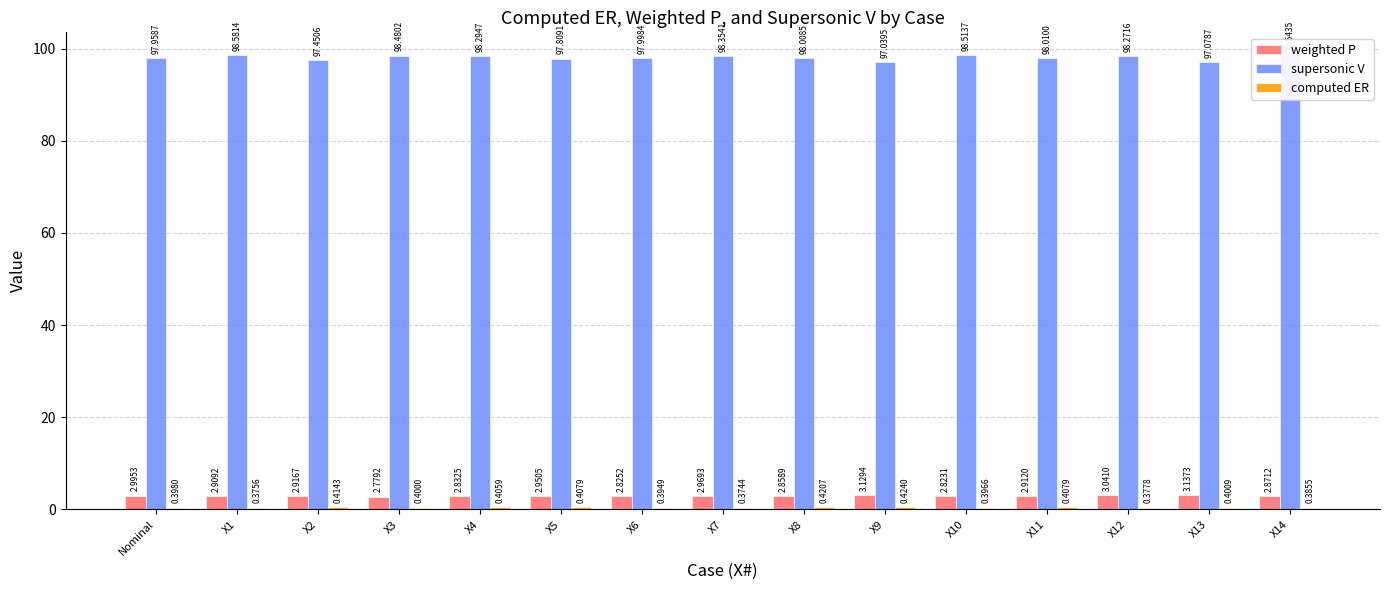

What value does the supersonic V series have at X2?

97.5